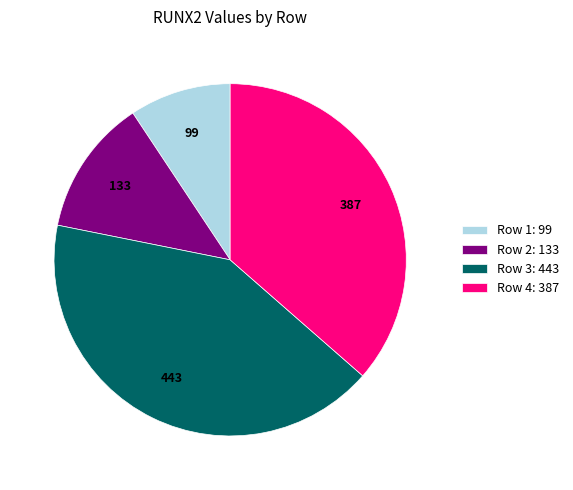

What is the smallest slice in the pie chart?

Row 1